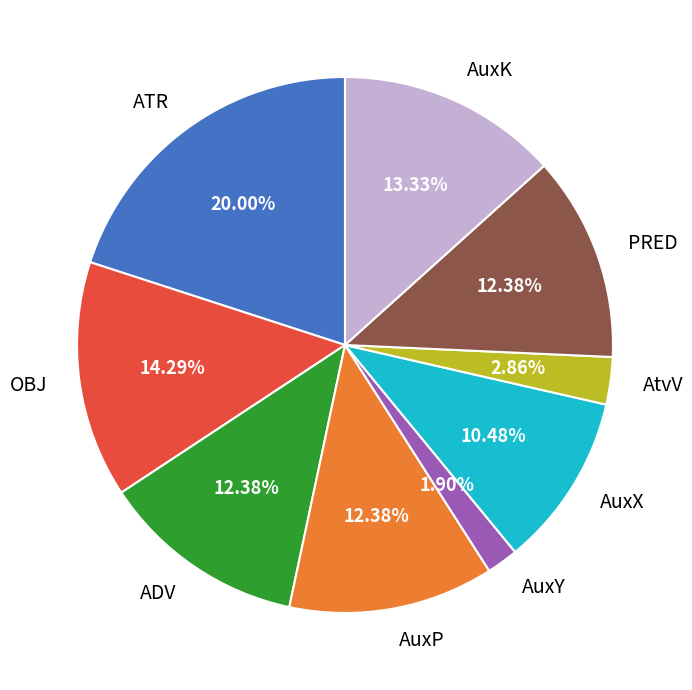

Is there a majority slice in this chart?

No